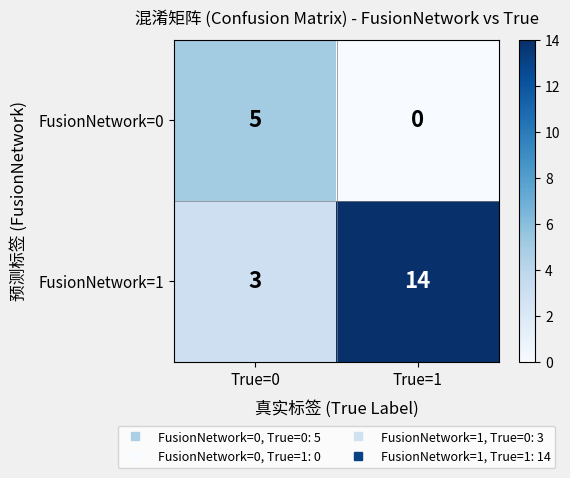

Which series has the largest range (max minus min)?

FusionNetwork=1